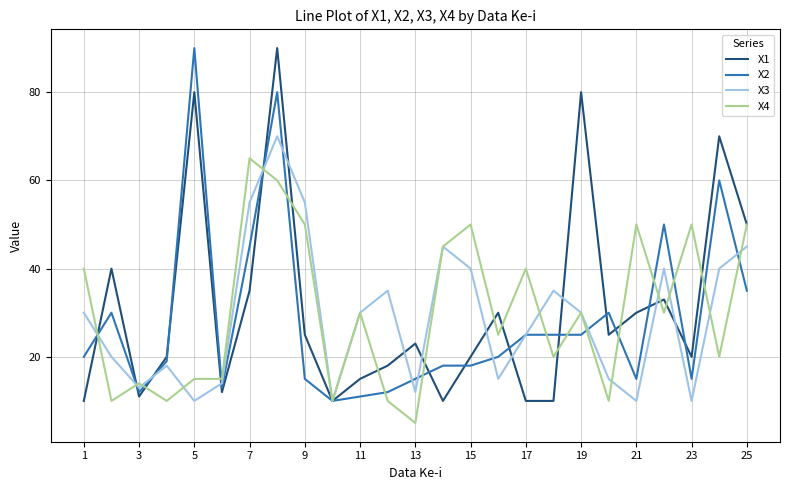

At how many categories does at least one series exceed 87?

2